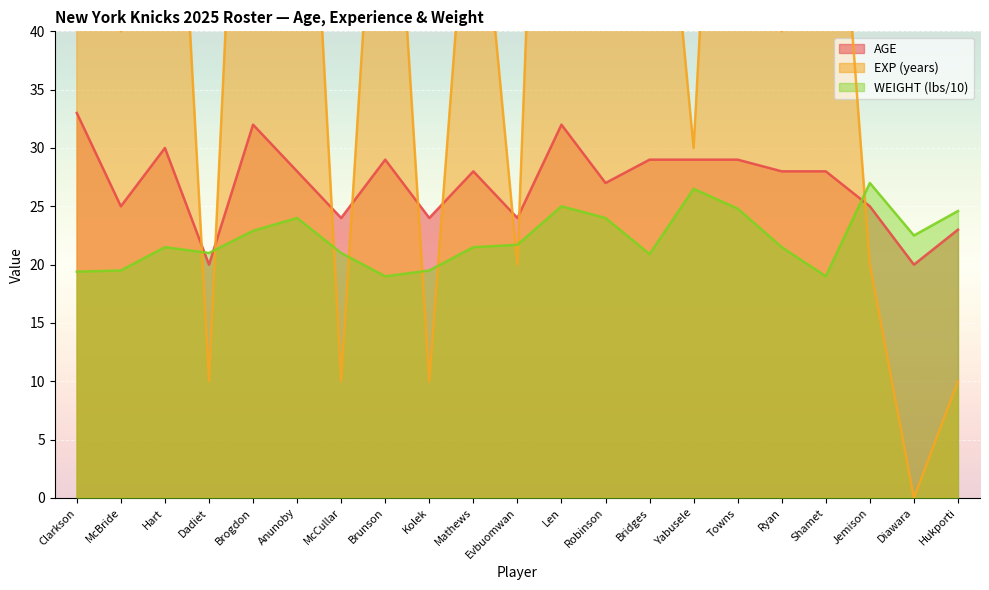

What value does the AGE series have at Hart?

30.0